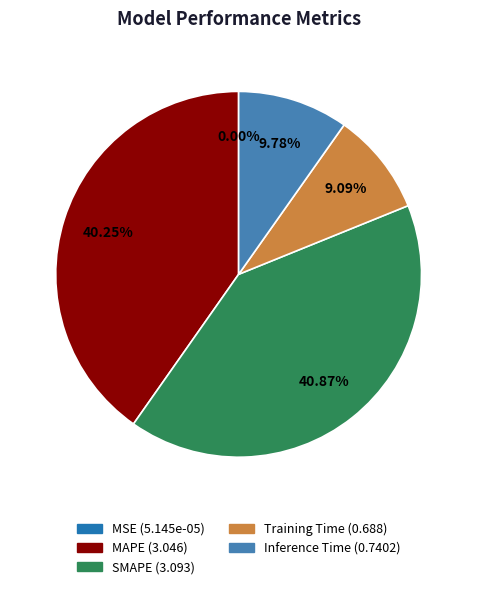

What portion of the pie excludes SMAPE?

59.1%